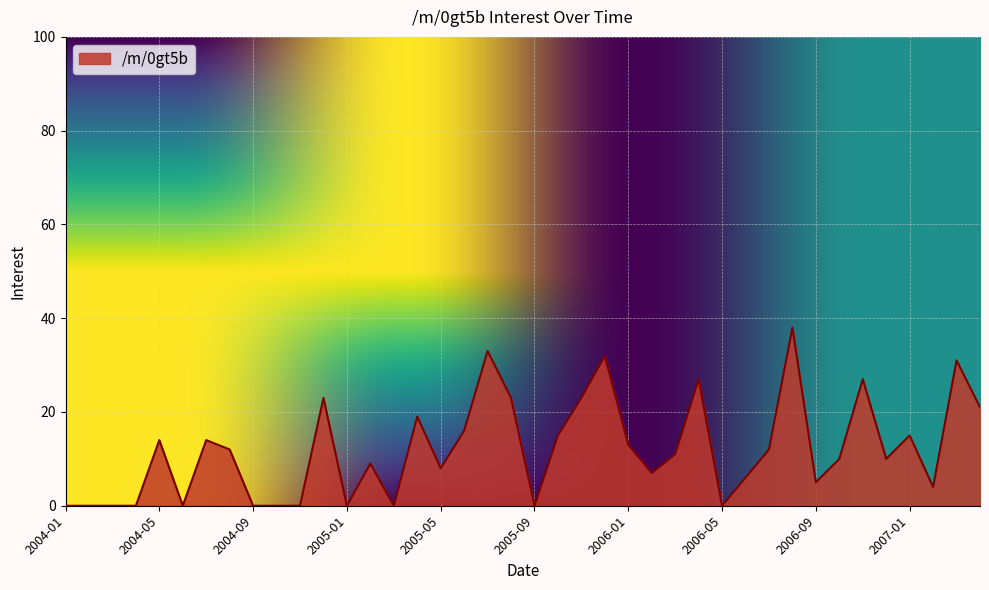

What is the difference between the maximum and minimum values?

38